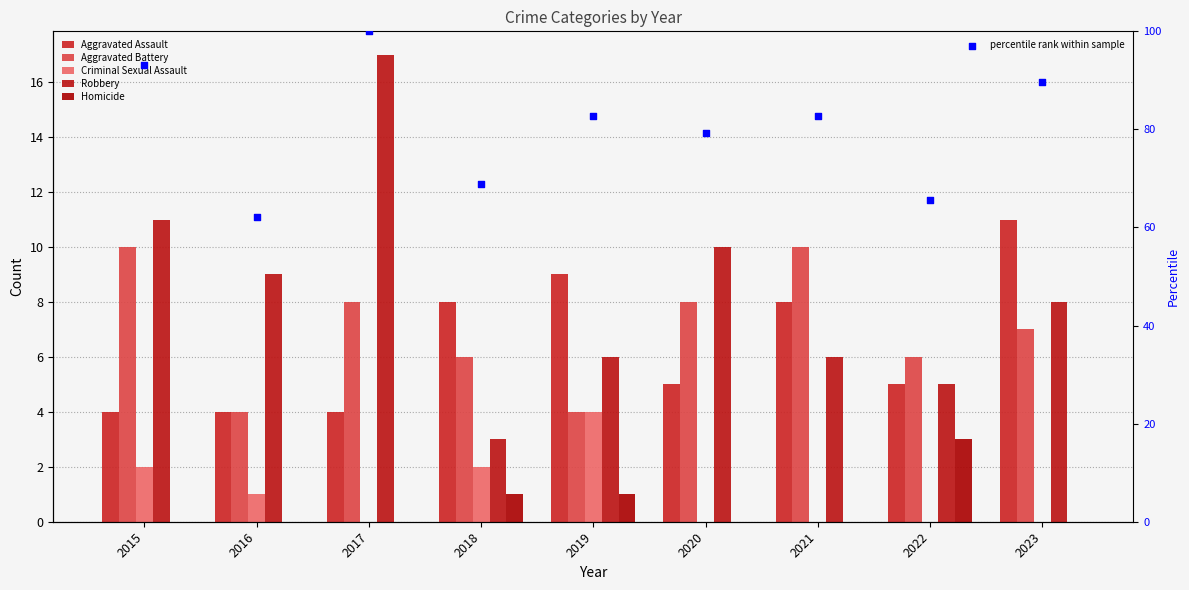

At which category is the sum across all series the highest?

2017